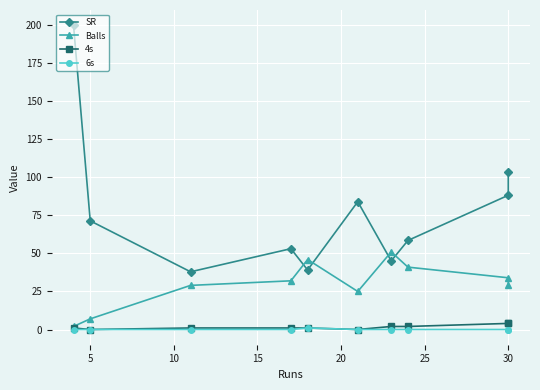

Is it true that 6s equals 0.0 at 10?

True